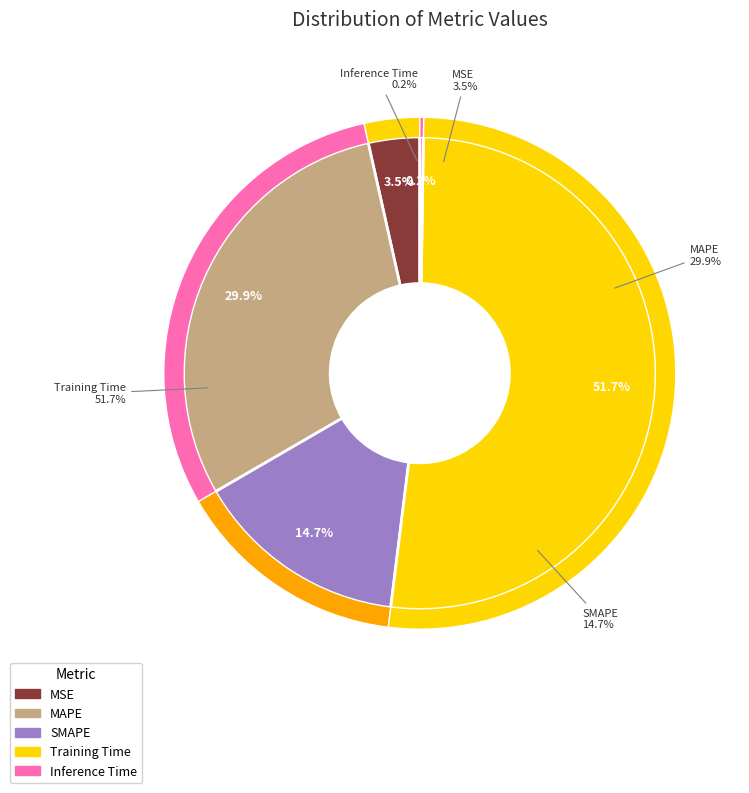

Which slice represents more than half of the pie?

Training Time